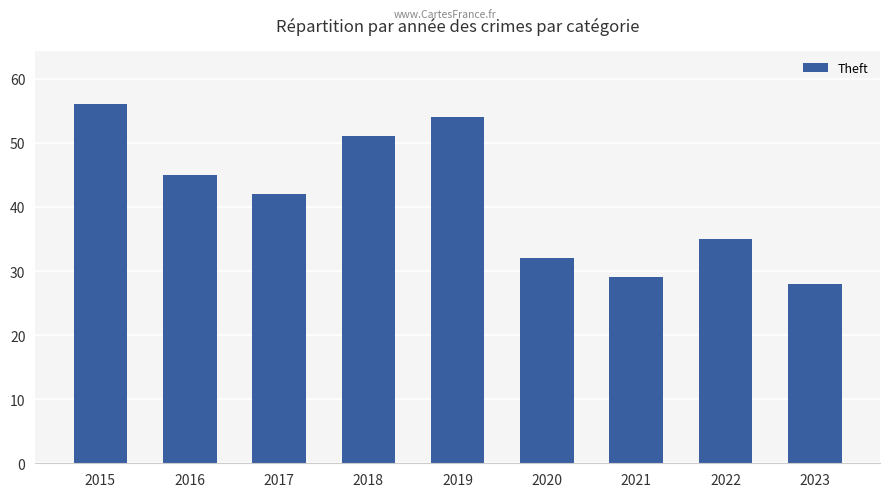

Does the chart contain any negative values?

No